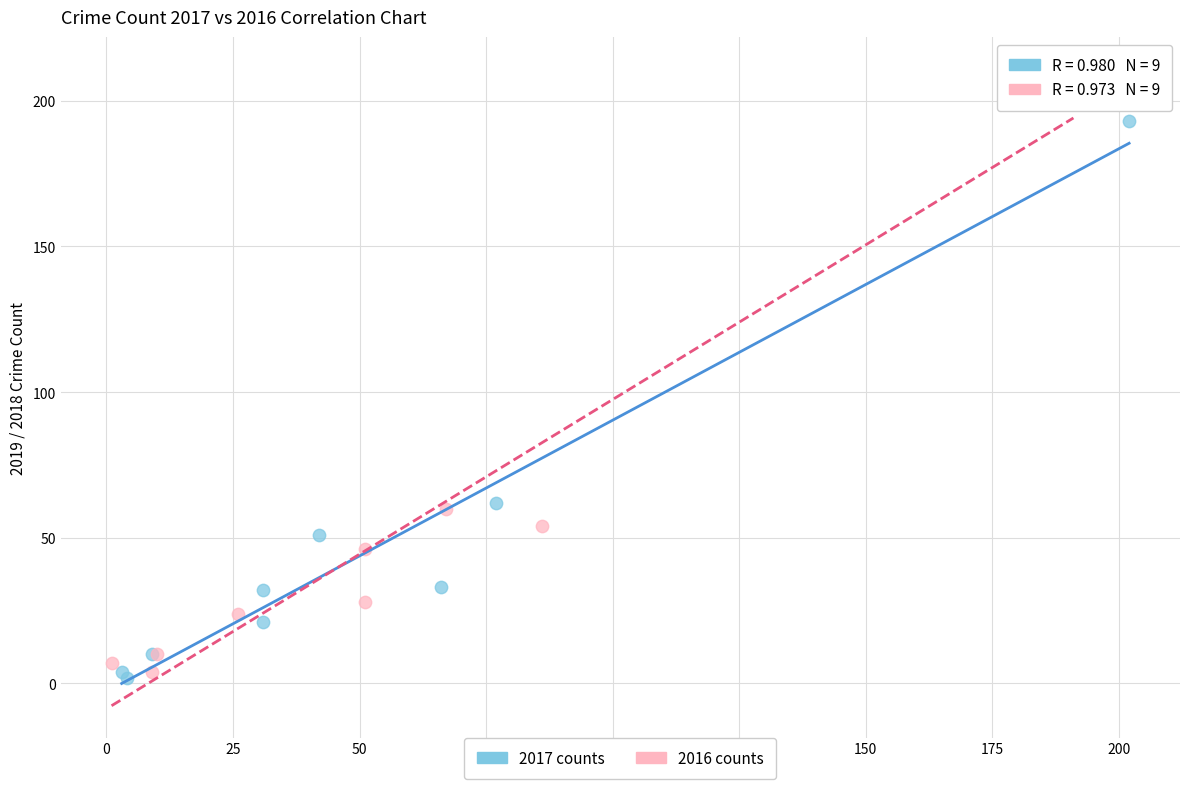

What are all the series names shown in the legend?

2017 counts, 2016 counts